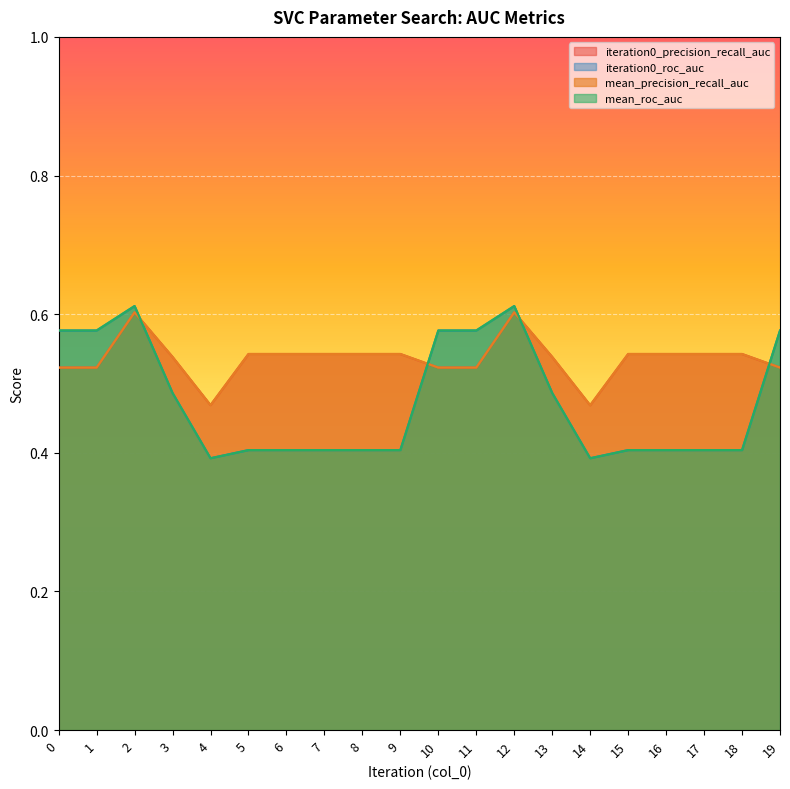

What are all the series names shown in the legend?

iteration0_precision_recall_auc, iteration0_roc_auc, mean_precision_recall_auc, mean_roc_auc